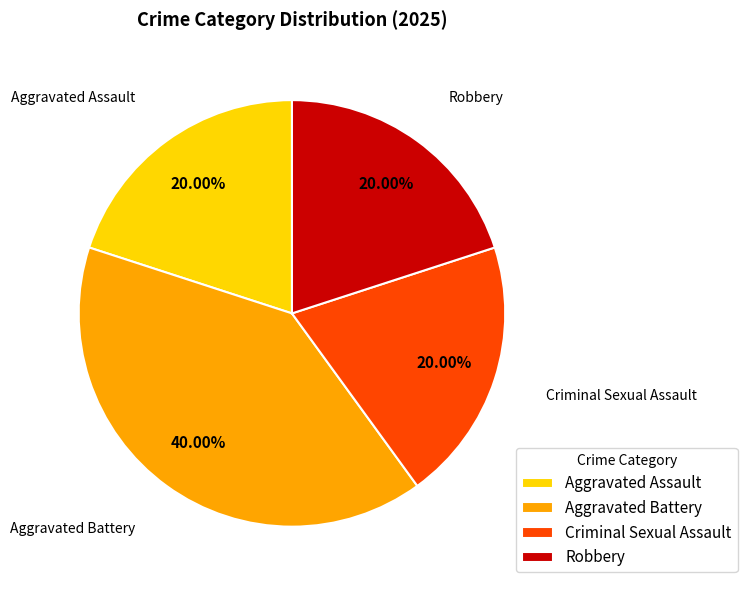

To the nearest percent, what is the combined percentage of Criminal Sexual Assault and Robbery?

40%